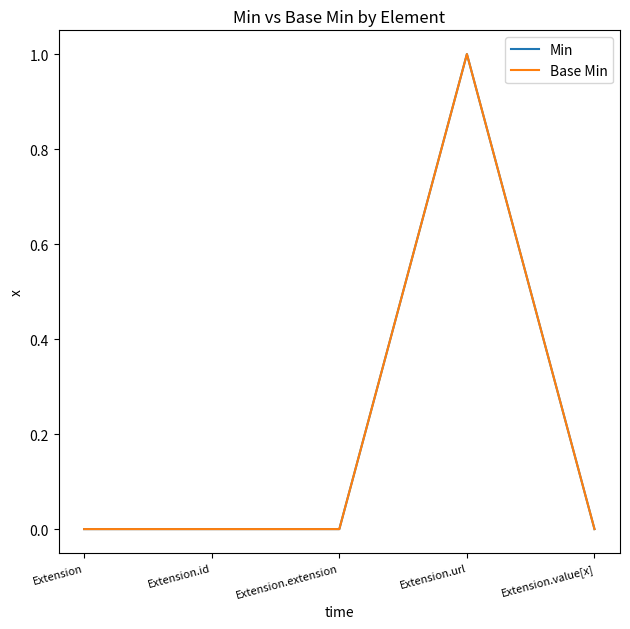

Is this an area chart (filled region under the line)?

No